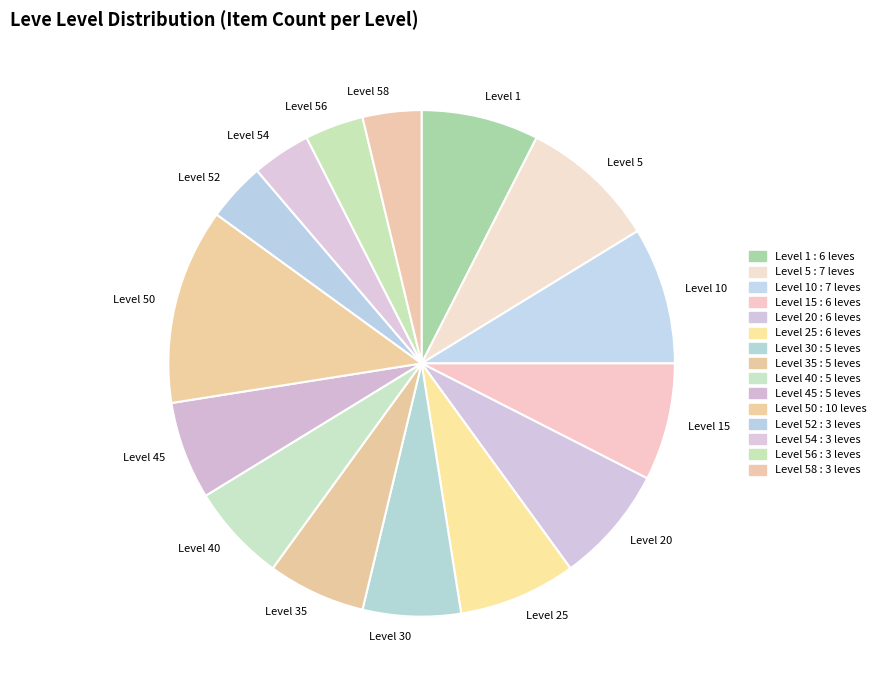

Does Level 50 account for over 50% of the chart?

No